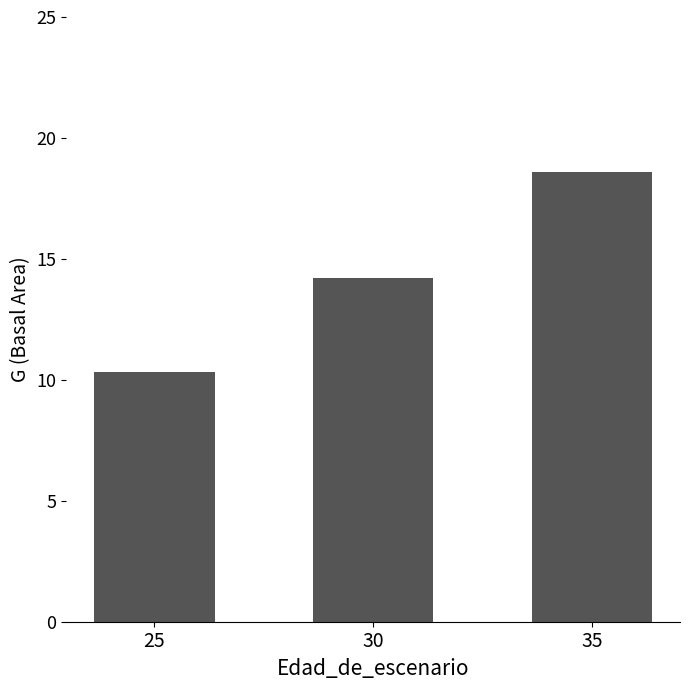

List the labels in order of value, smallest first.

25, 30, 35